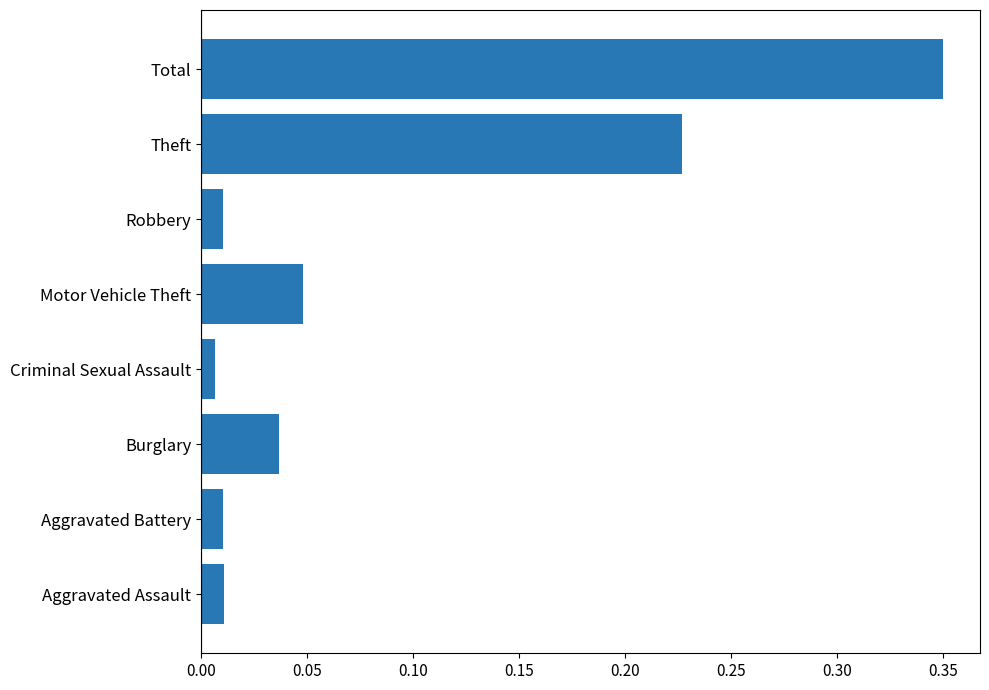

Count the number of categories in the chart.

8